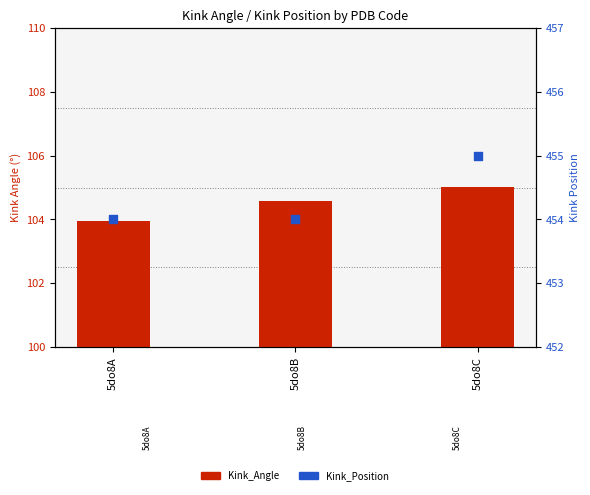

Which series has the largest total across all categories?

Kink_Position